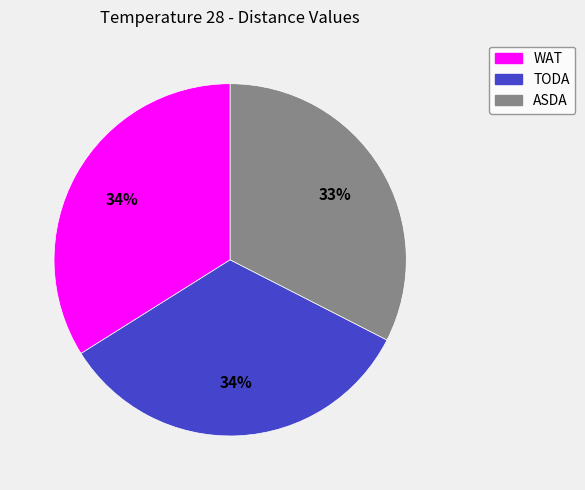

Which slice is the smallest?

ASDA